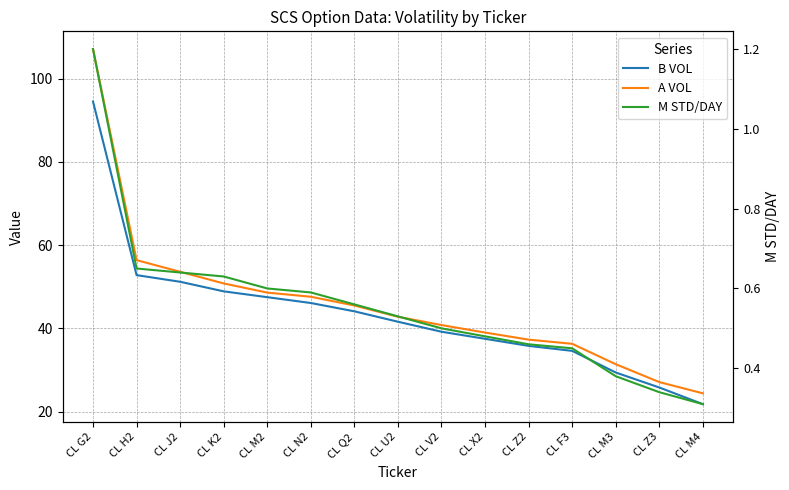

What is the spread (max minus min) of values at CL G2?

105.9